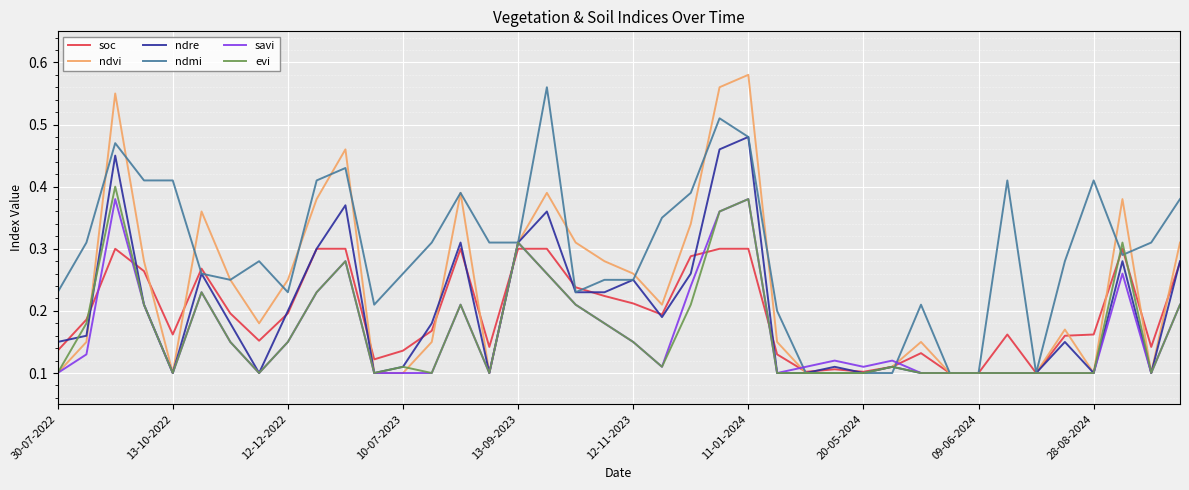

True or false: savi has more than 2 points higher than both neighbors.

True